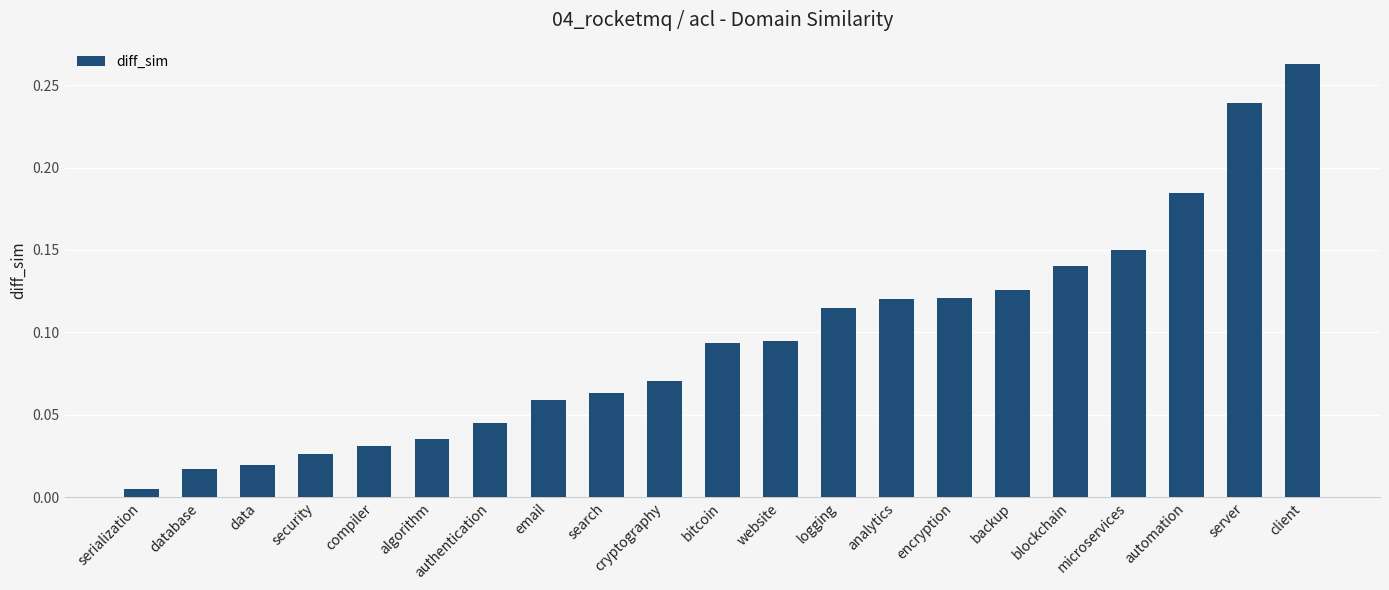

What is the sum of all values?

2.0